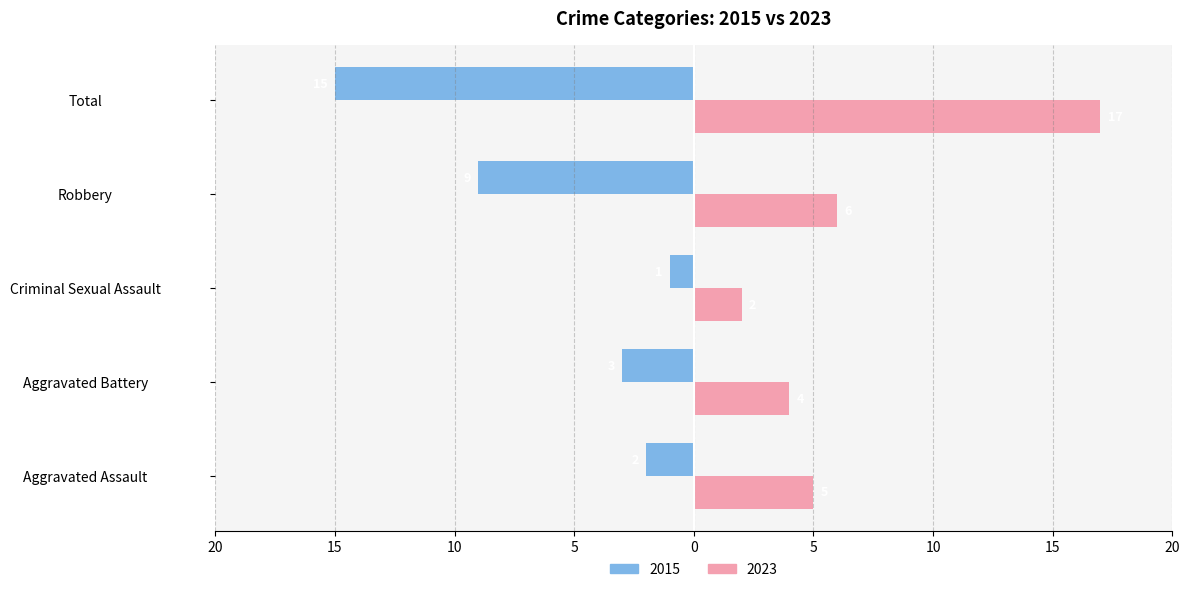

True or false: 2023 has a value of 5 at Aggravated Assault.

True